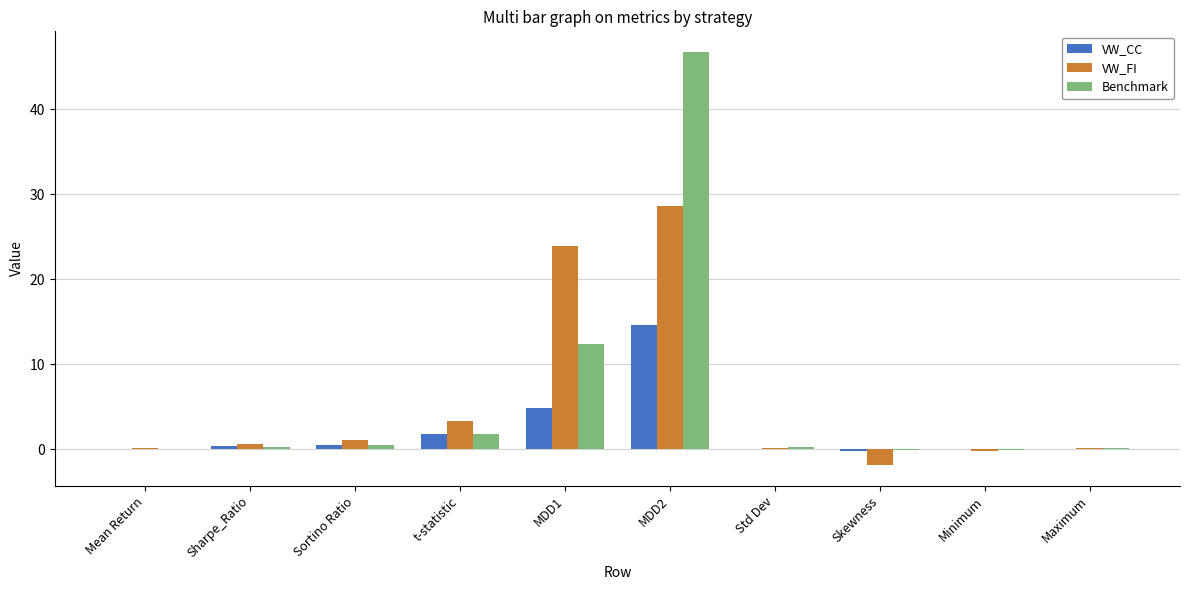

Which series has the widest spread of values?

Benchmark